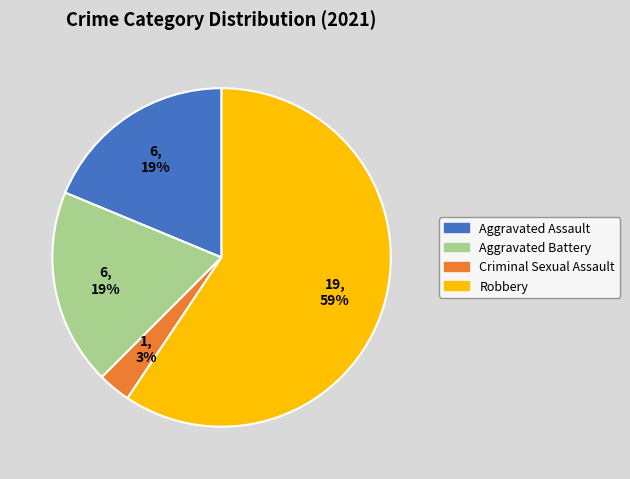

To the nearest percent, what is the difference between the Aggravated Battery and Criminal Sexual Assault slice percentages?

16%